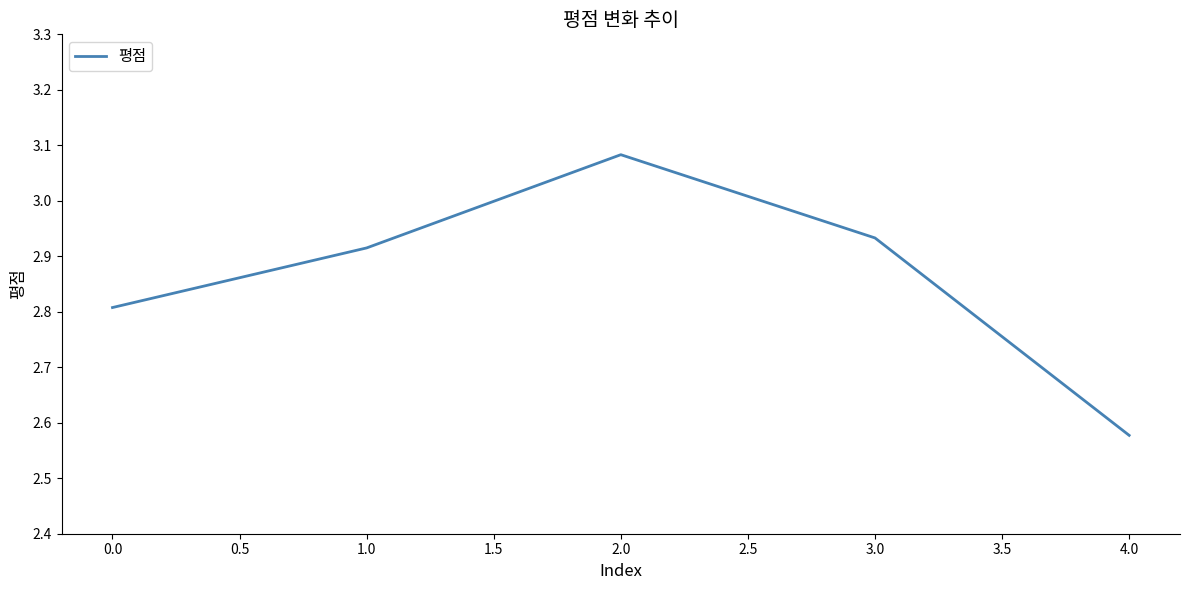

Rank the categories by value from highest to lowest.

2.0, 3.0, 1.0, 0.0, 4.0